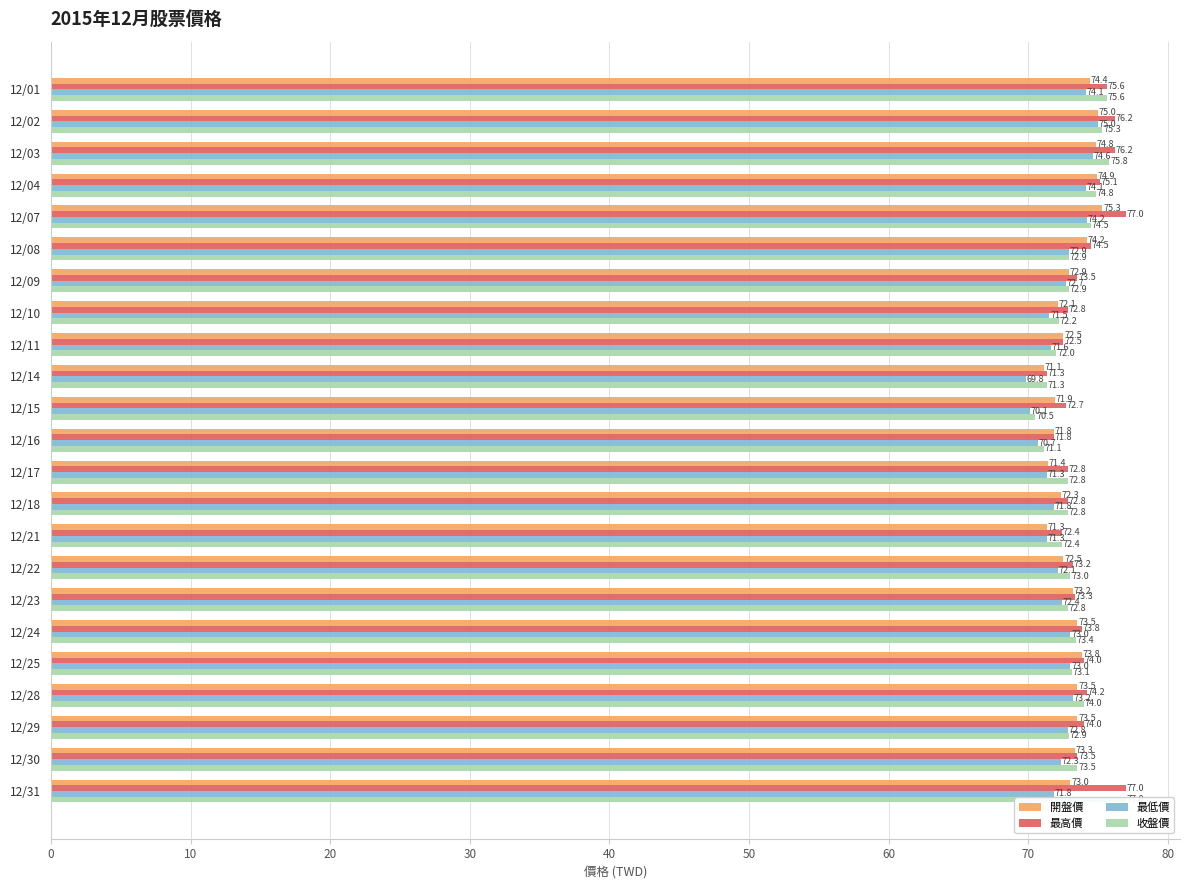

How many values in the 開盤價 series exceed 73?

12